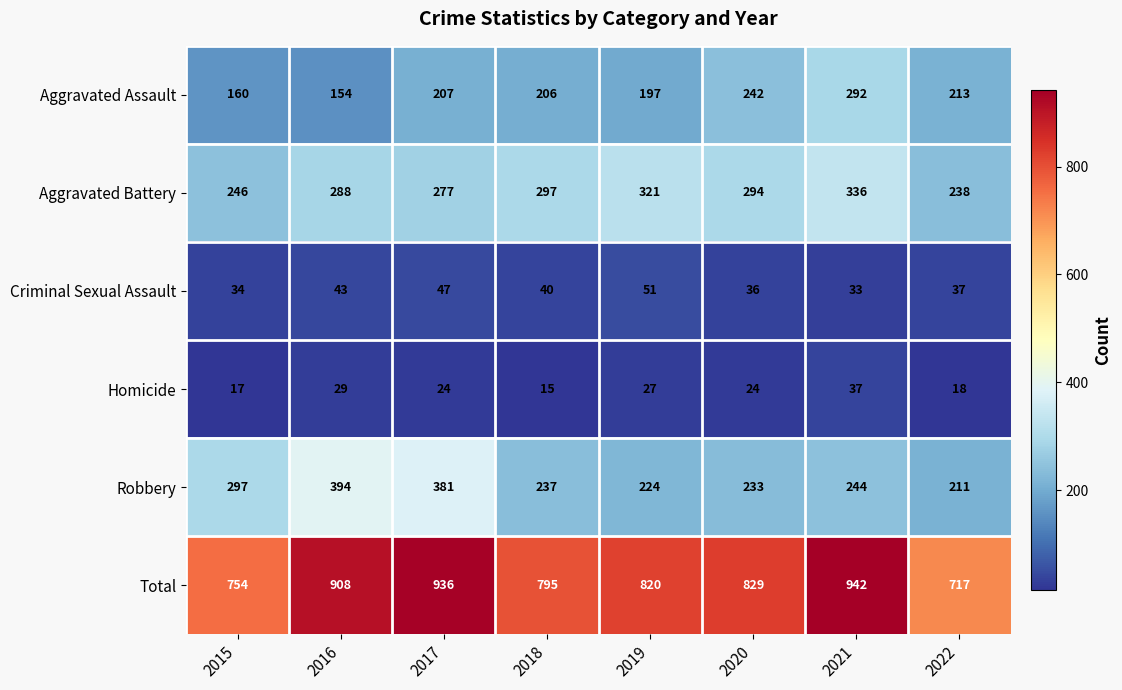

Which category has the highest value across all series?

2021